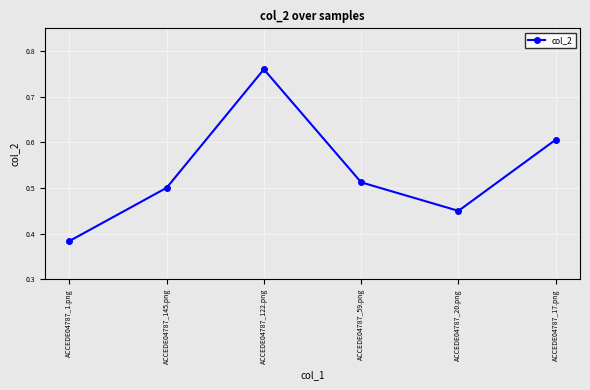

Which label corresponds to the largest value in the chart?

ACCEDE04787_122.png